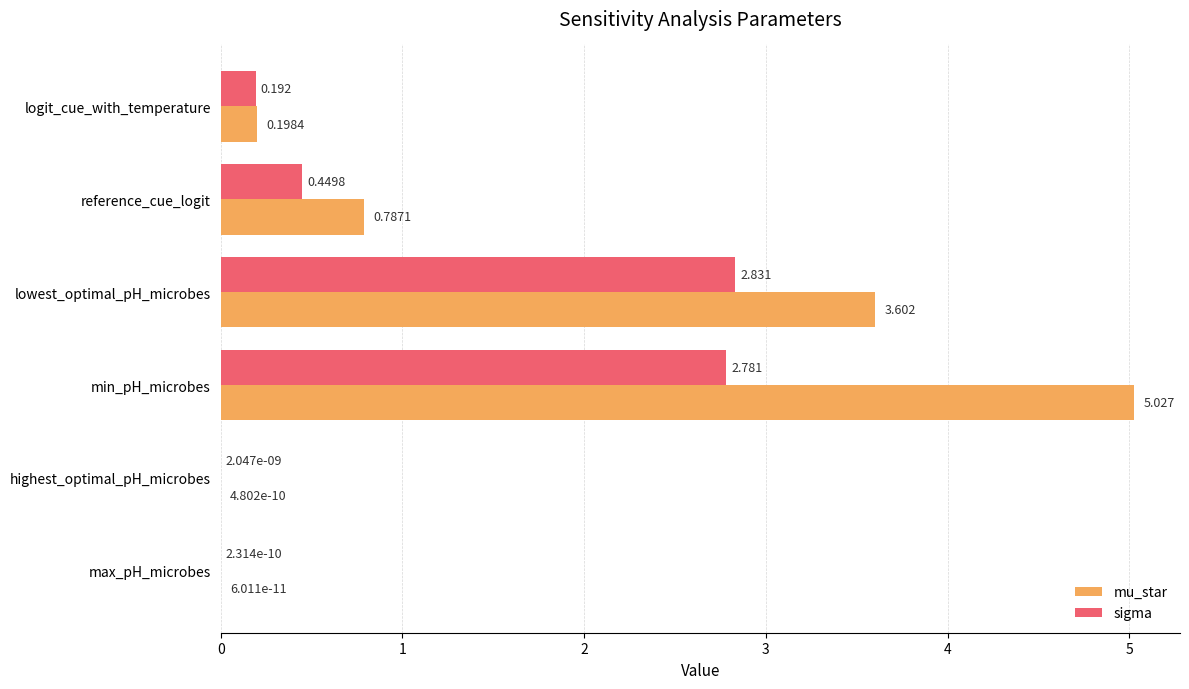

At which category is the sum across all series the highest?

min_pH_microbes